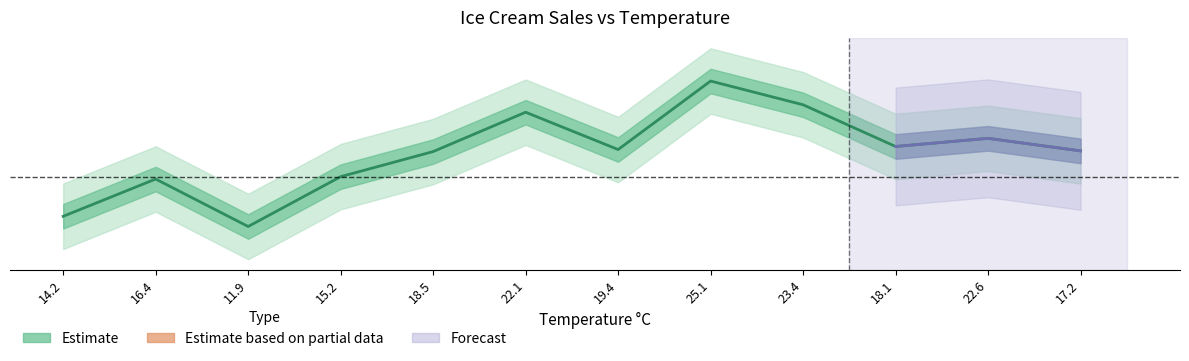

Rank the categories by value from highest to lowest.

25.1, 23.4, 22.1, 22.6, 18.1, 19.4, 17.2, 18.5, 15.2, 16.4, 14.2, 11.9